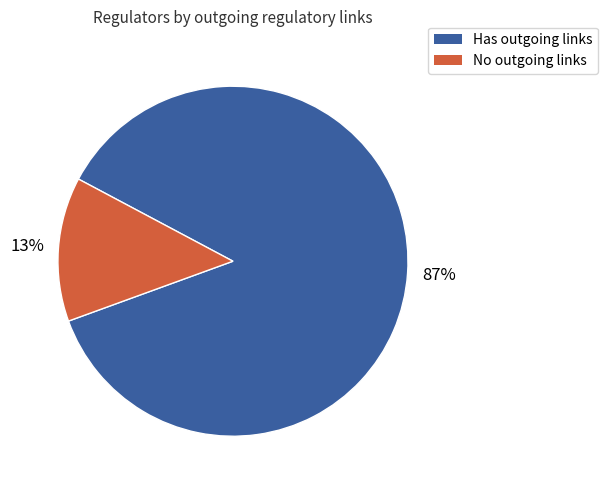

True or false: No outgoing links accounts for 6% of the total.

False